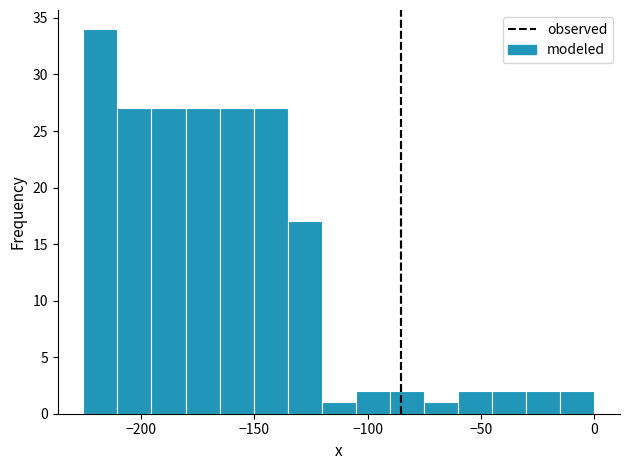

Read against the x-axis, roughly where is the centre of the tallest bar?

-220